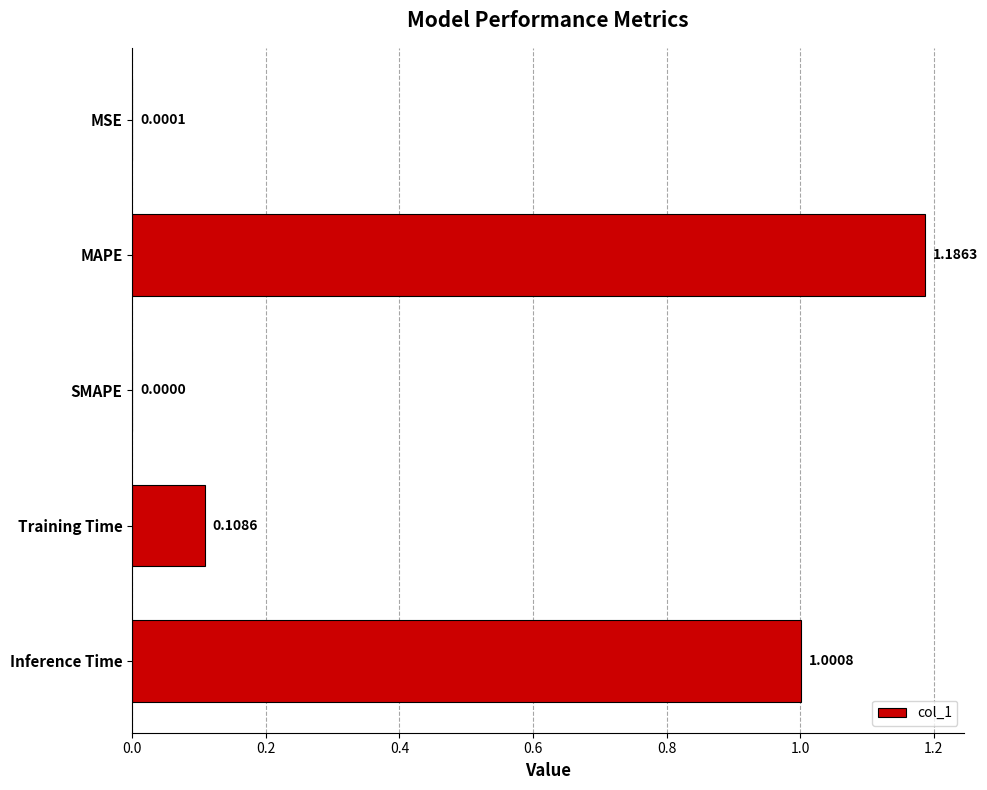

What is the sum of all values?

2.3